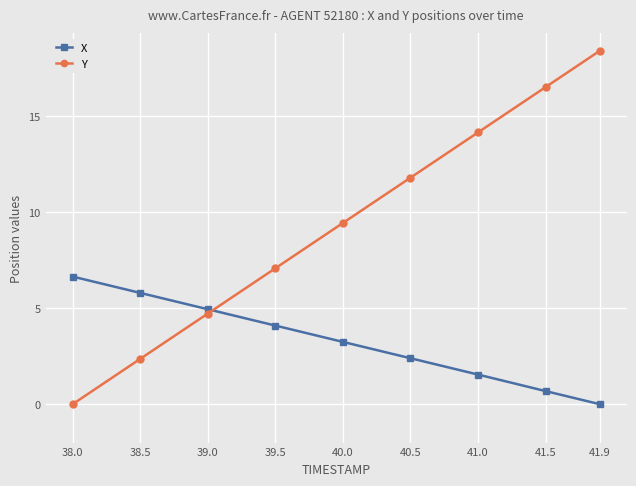

True or false: X has more than 1 points higher than both neighbors.

False